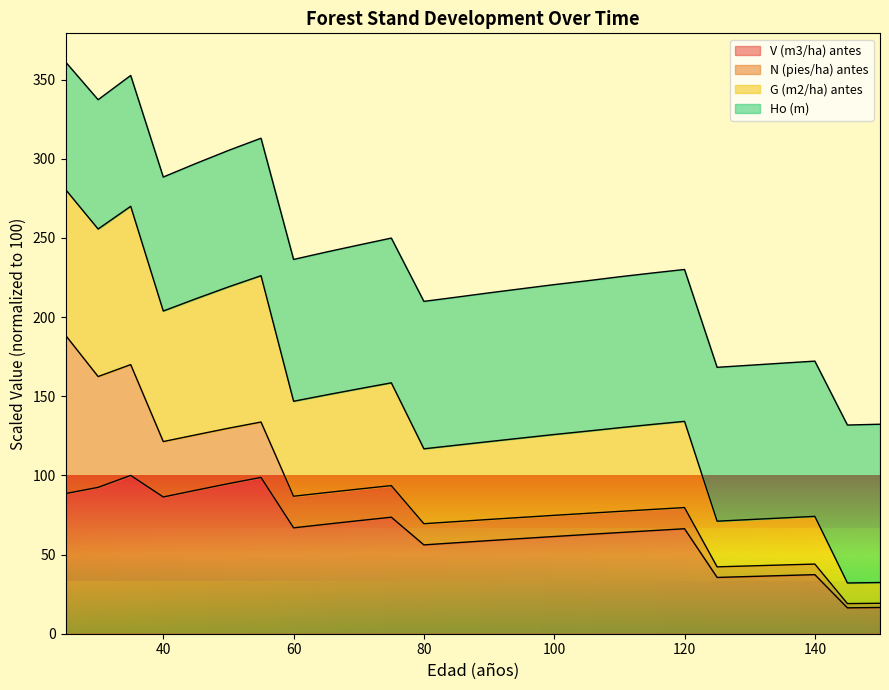

The V (m3/ha) antes series shows 20.8 at 120. True or false?

False